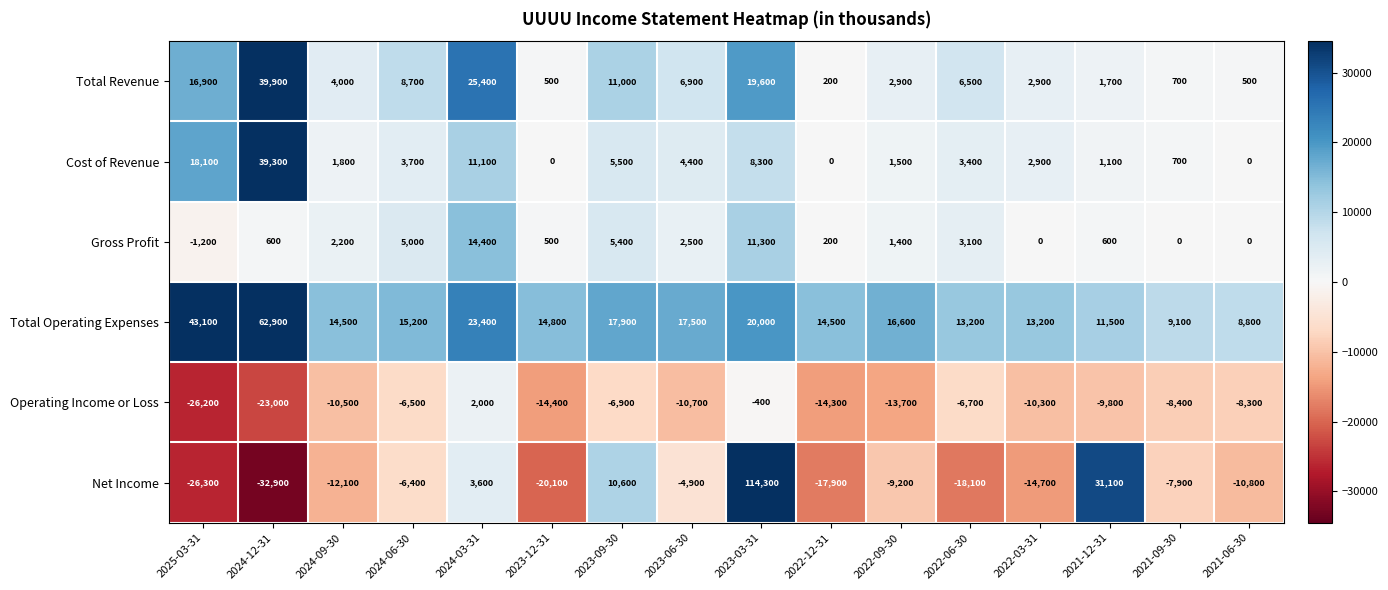

What is the highest value of the Total Revenue series?

39900